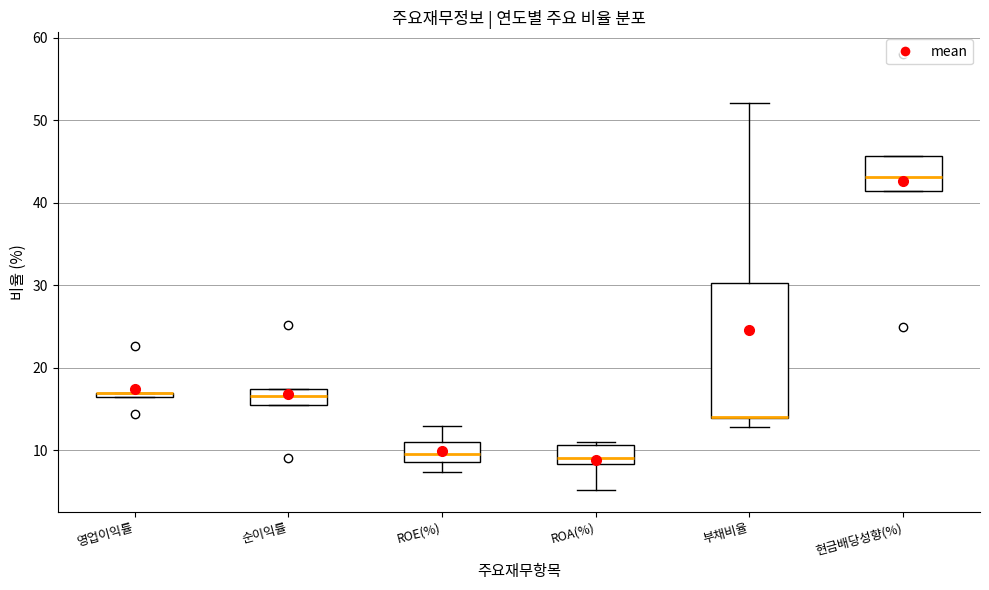

Where is the upper edge of the box for ROA(%) on the y-axis? The values are not printed on the chart, so give them approximately, as read against the axis.

11